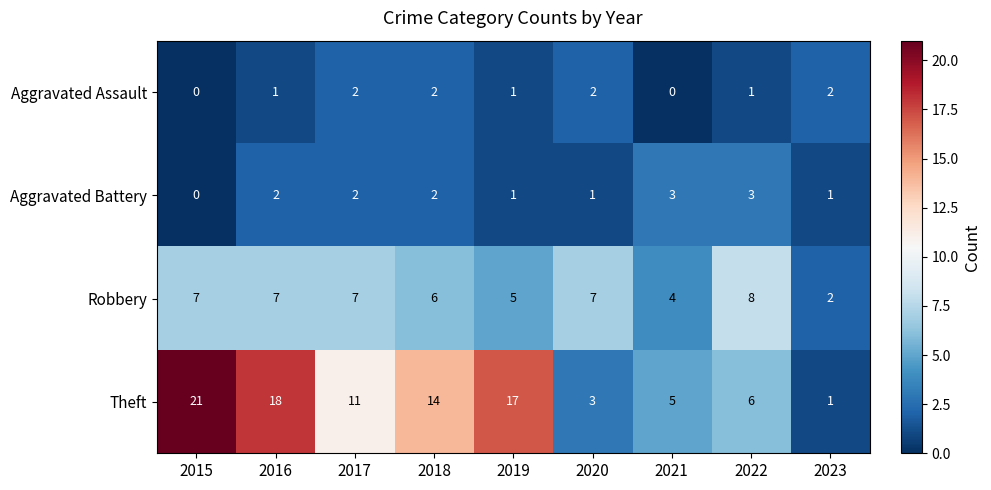

What is the difference between the highest and lowest values at 2015?

21